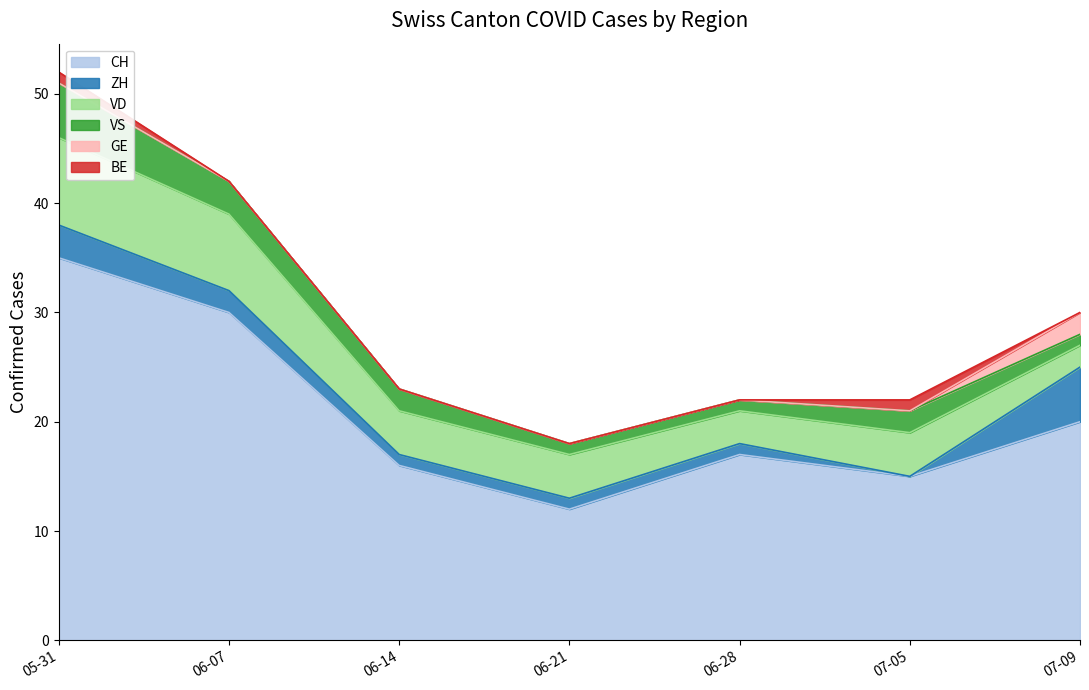

After their last crossing, which series has the higher values: GE or VS?

GE